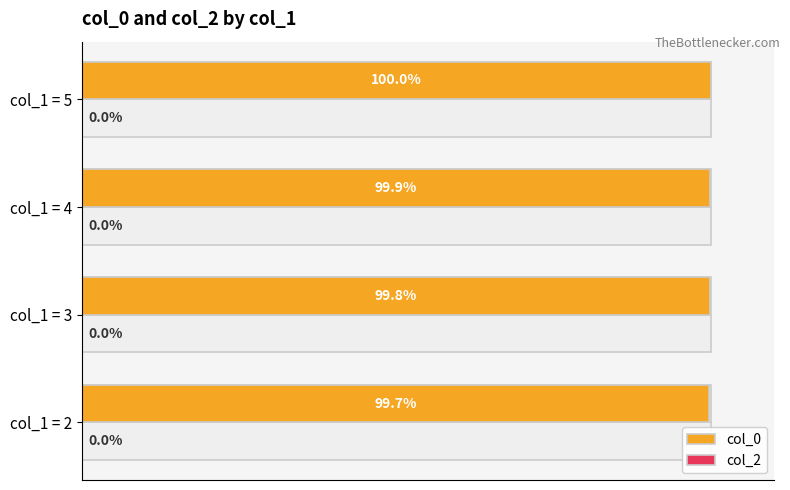

What is the difference between the maximum and minimum values in the col_0 series?

0.3